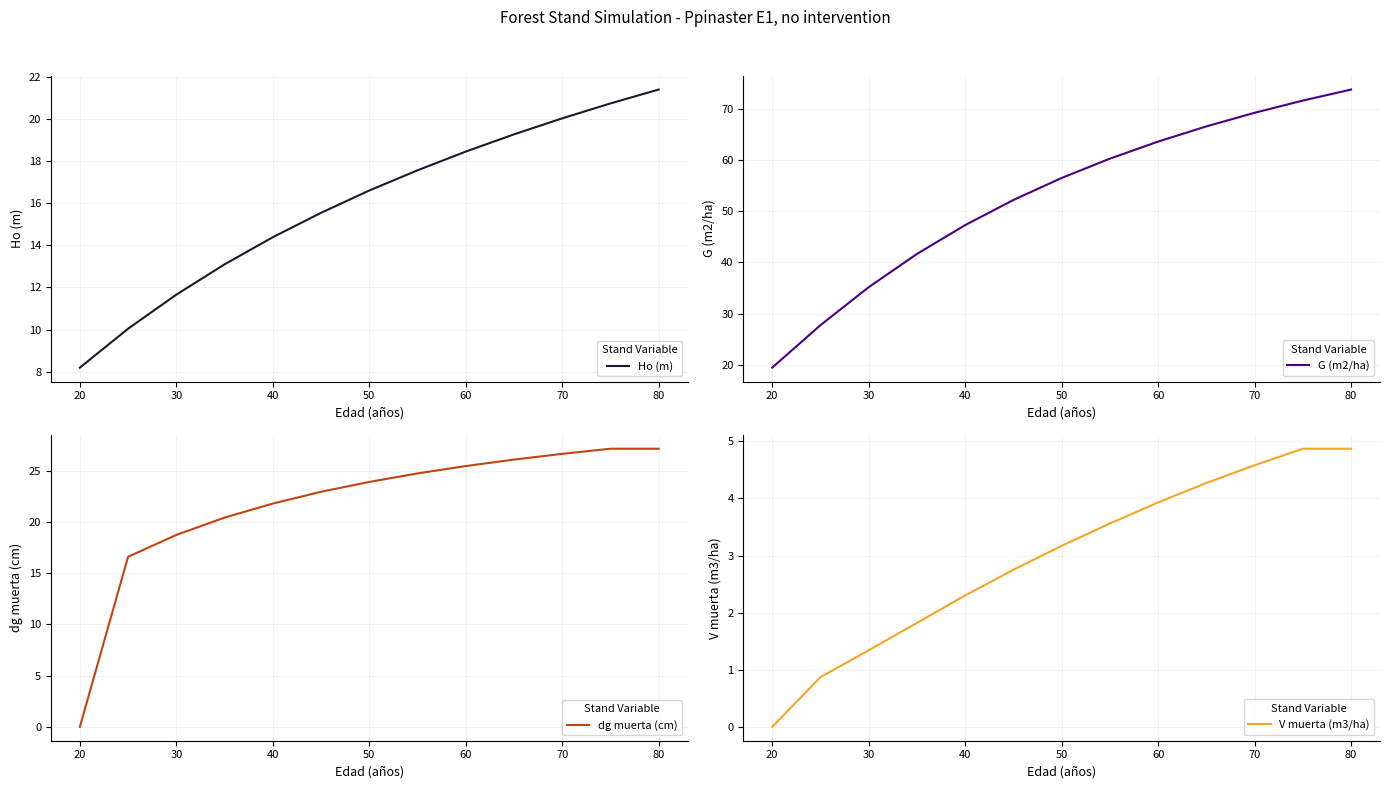

How many lines are shown in the chart?

4